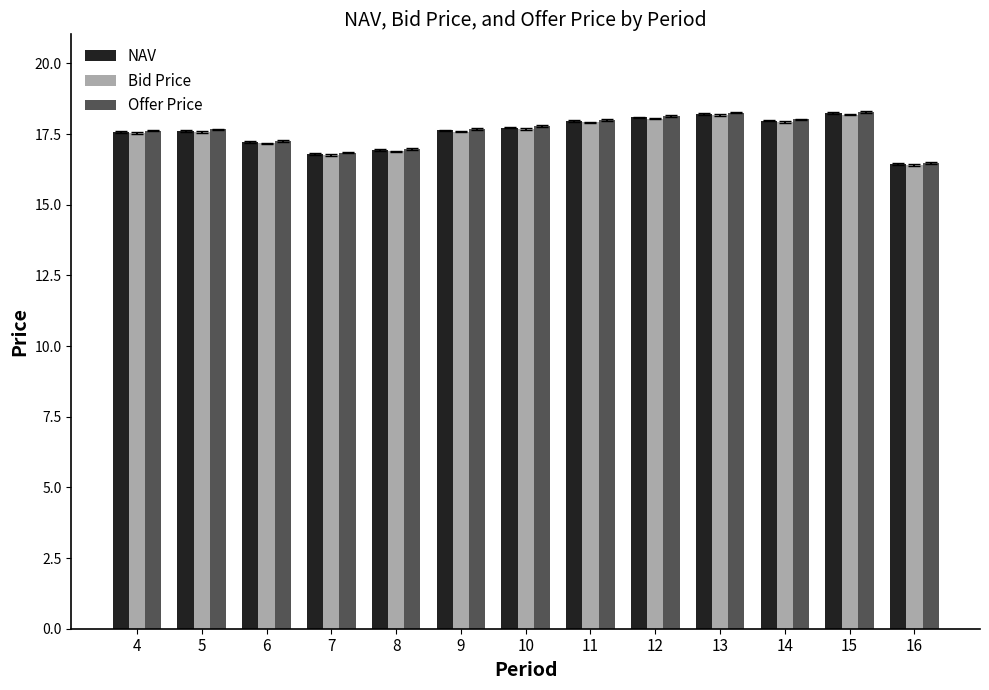

What is the value of the Bid Price bar at the 3rd from the left?

17.2